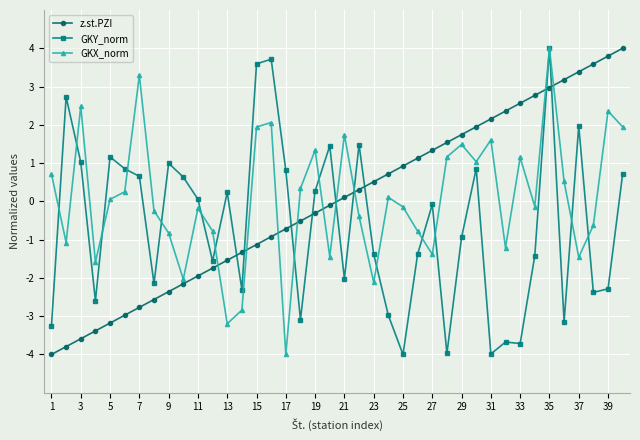

How many positive values does the GKY_norm series have?

19